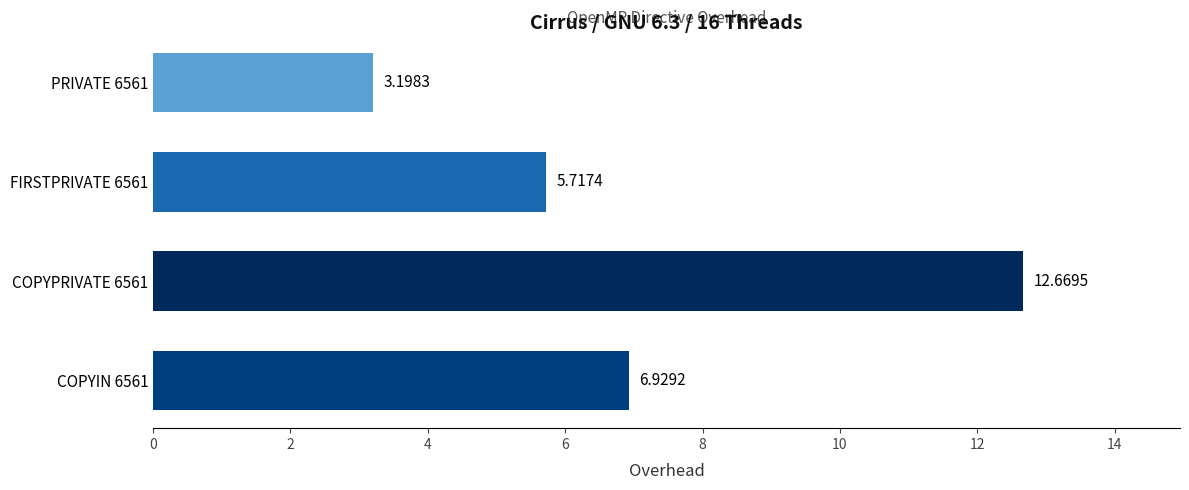

List the labels in order of value, largest first.

COPYPRIVATE 6561, COPYIN 6561, FIRSTPRIVATE 6561, PRIVATE 6561